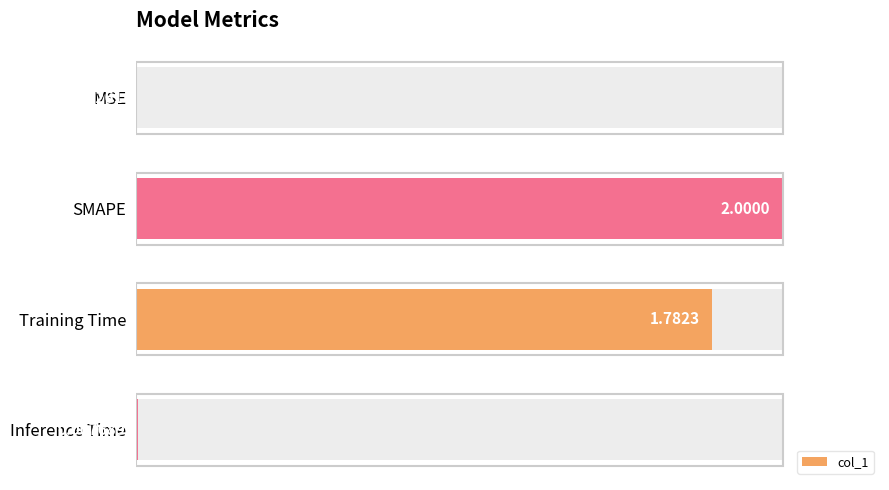

Rank the categories by value from lowest to highest.

MSE, Inference Time, Training Time, SMAPE